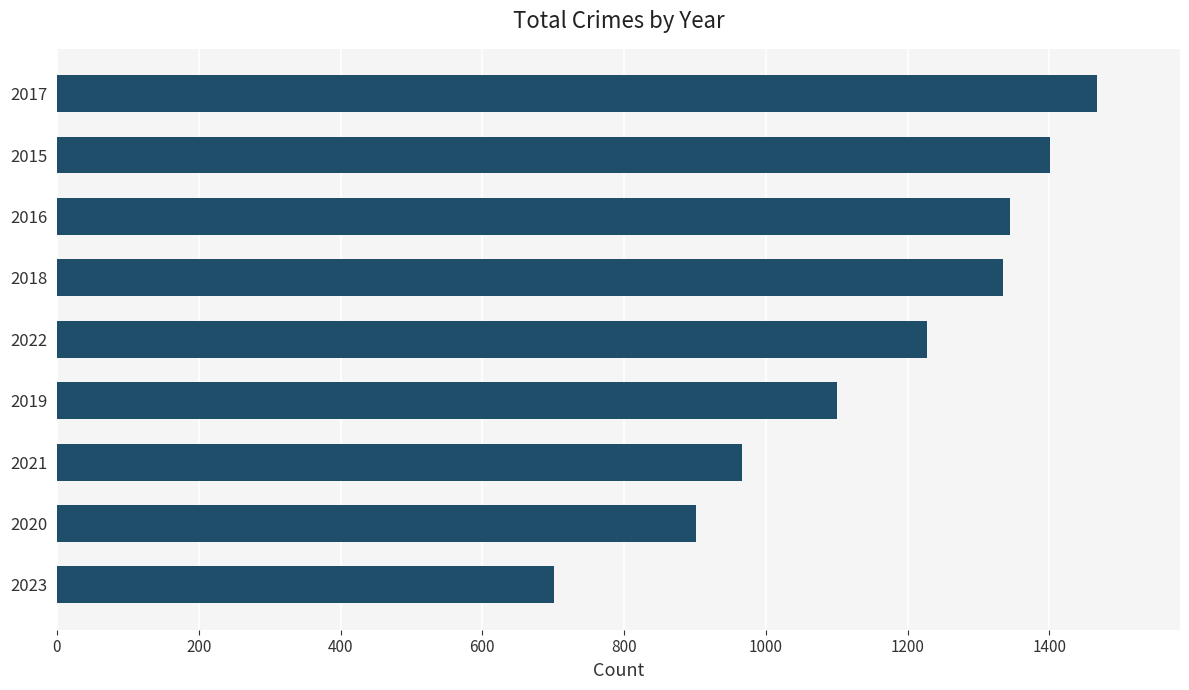

How many data points does each series have?

9